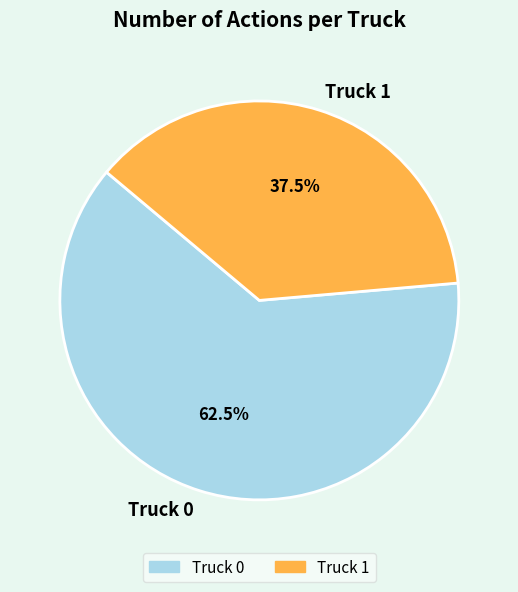

What percentage is NOT represented by Truck 0?

37.5%